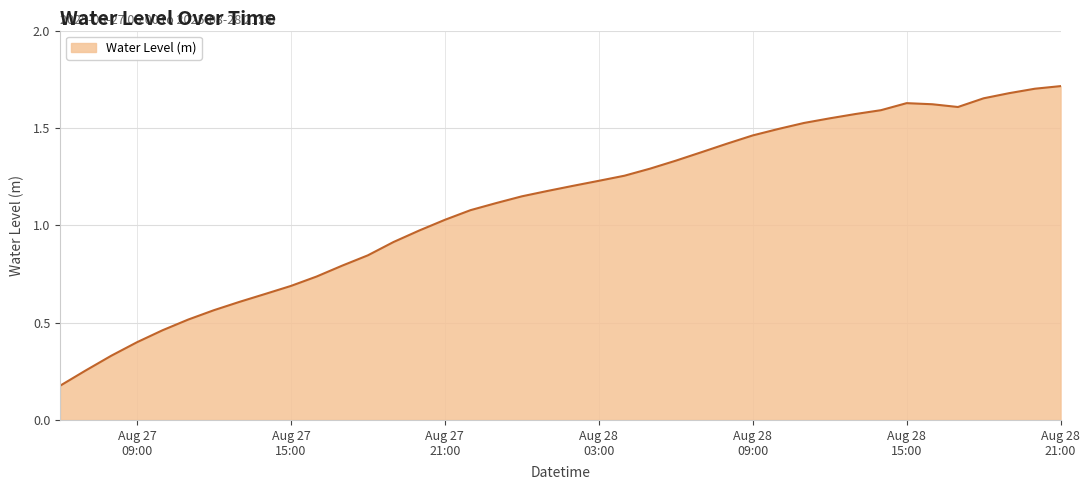

How many distinct data groups are displayed?

1